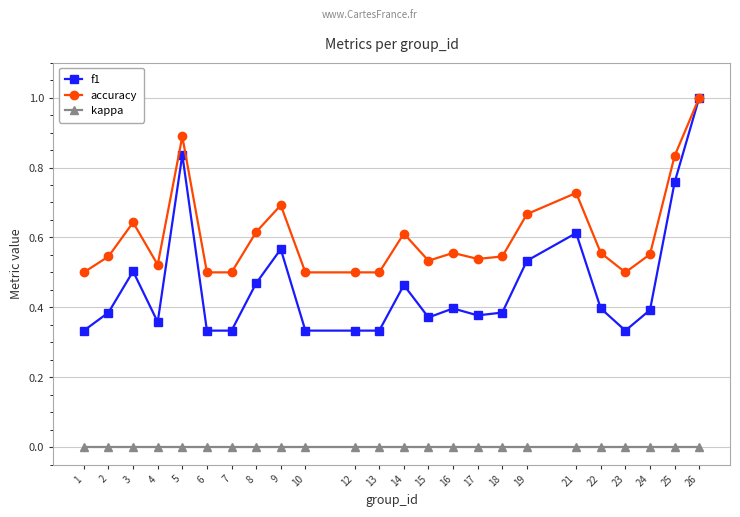

True or false: kappa and accuracy intersect in this chart.

False